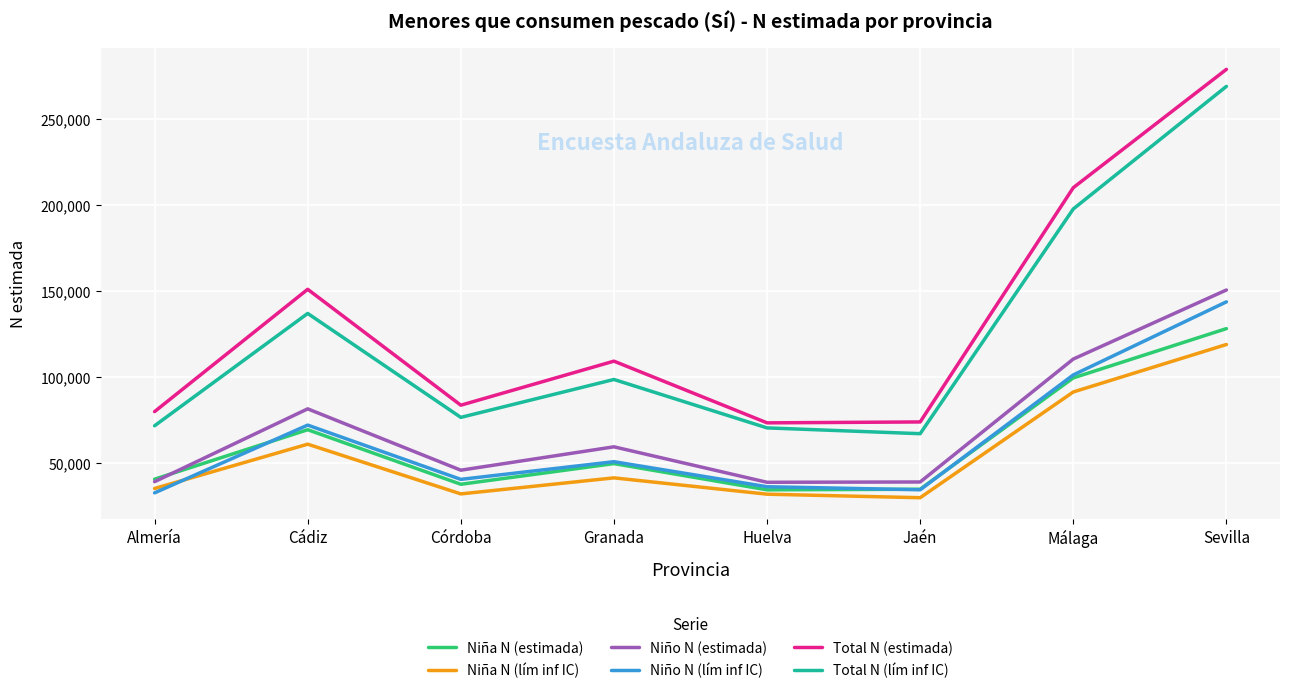

True or false: Niño N (estimada) and Total N (estimada) intersect in this chart.

False